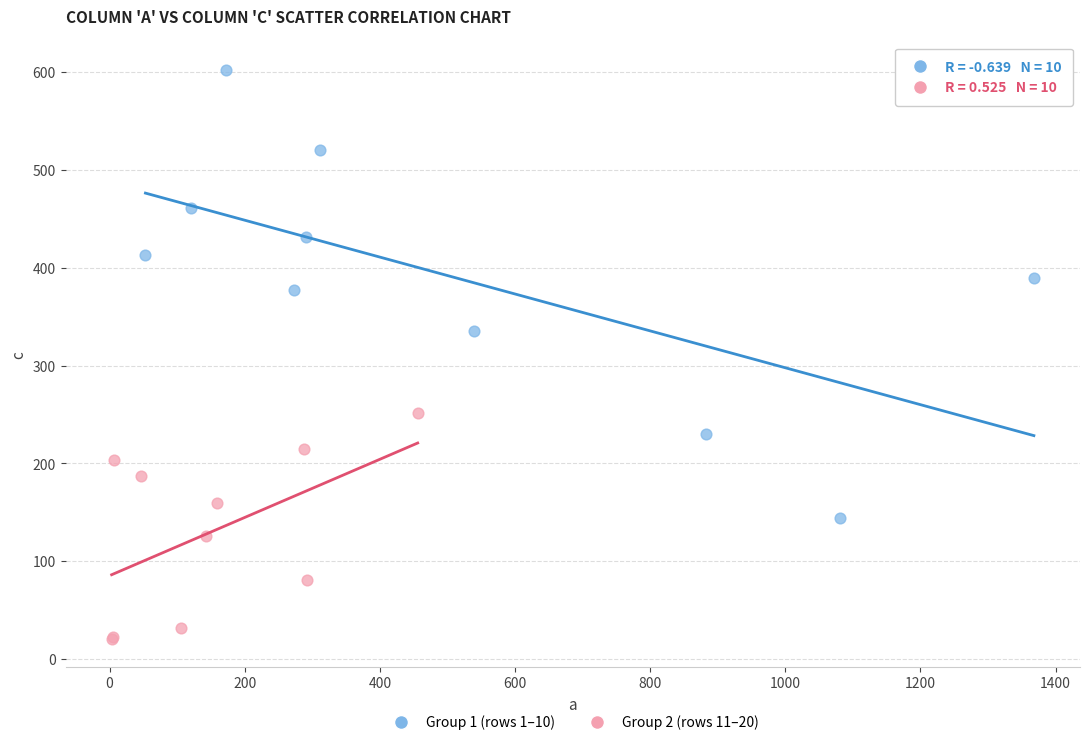

Which series has the largest Y range (max minus min)?

Group 1 (rows 1–10)